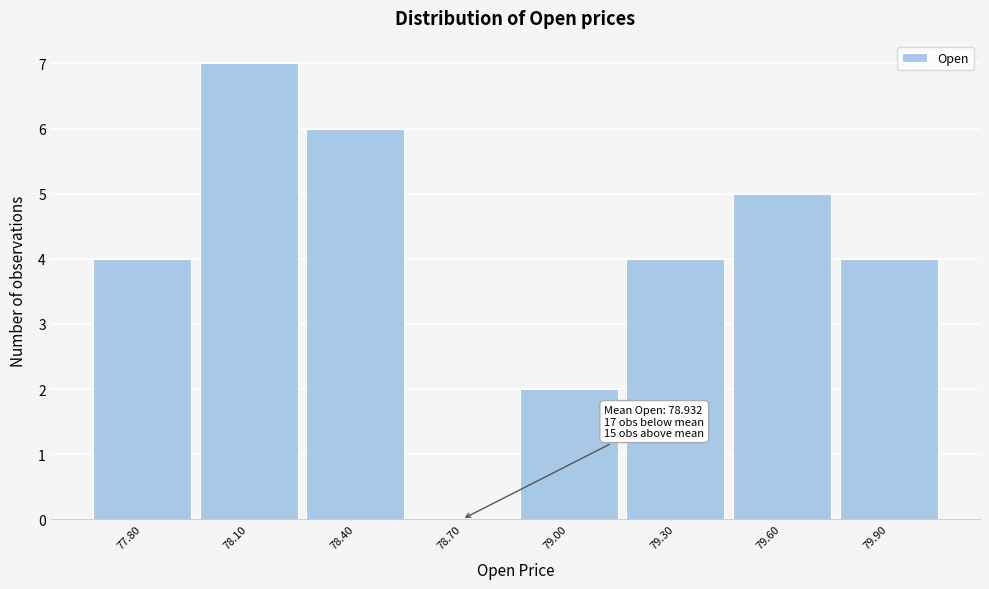

Reading left to right, extract all data points from this chart.

77.80=4	78.10=7	78.40=6	78.70=0	79.00=2	79.30=4	79.60=5	79.90=4